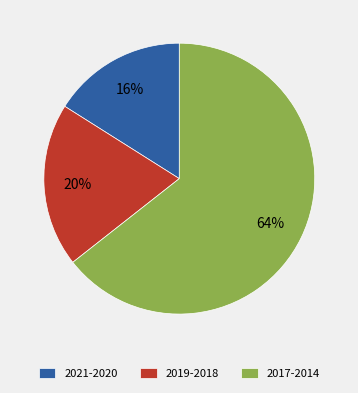

What is the ratio of the value at 2017-2014 to the value at 2021-2020?

4.0